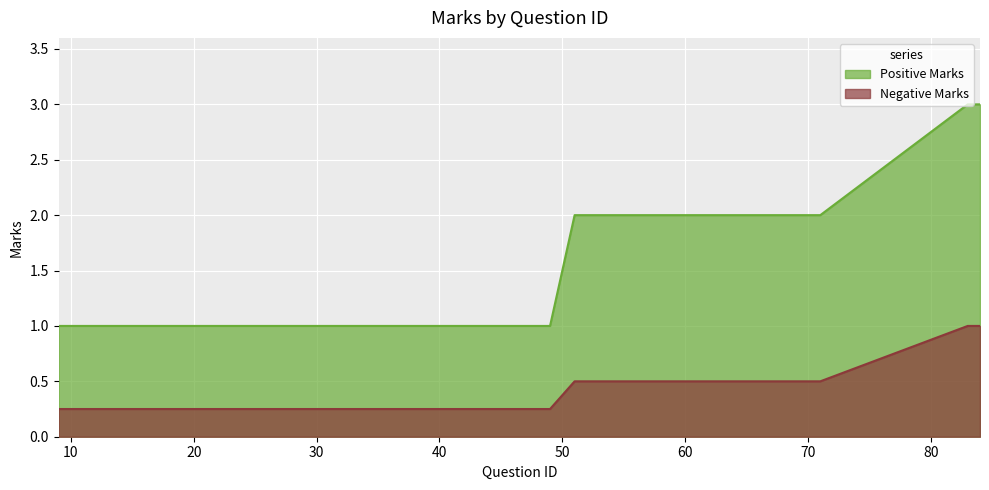

Where is the first local maximum for Positive Marks?

51